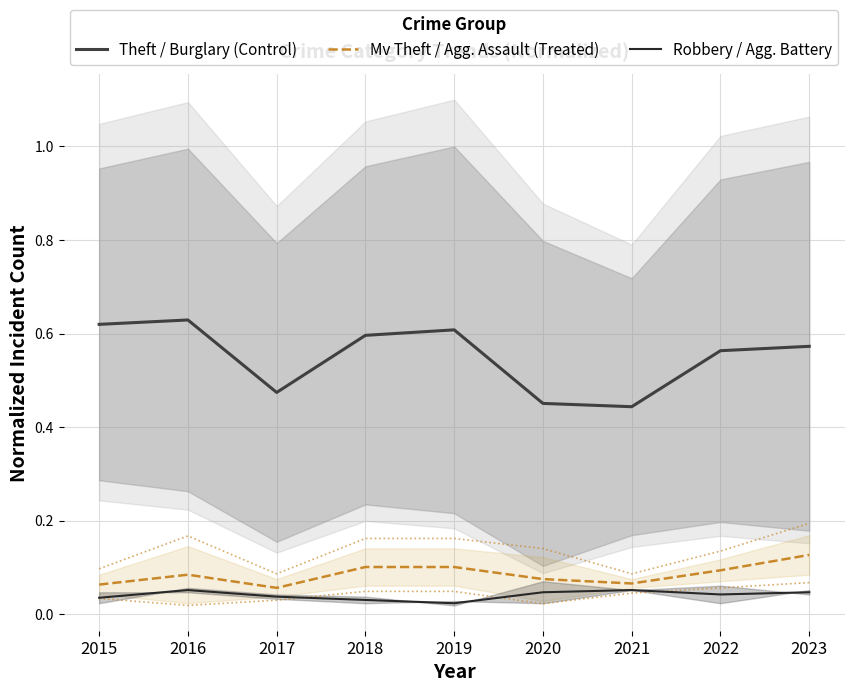

Reading right to left, what are all the values shown in this chart?

Theft / Burglary (Control): 2023=0.6	2022=0.6	2021=0.4	2020=0.5	2019=0.6	2018=0.6	2017=0.5	2016=0.6	2015=0.6
Mv Theft / Agg. Assault (Treated): 2023=0.1	2022=0.1	2021=0.1	2020=0.1	2019=0.1	2018=0.1	2017=0.1	2016=0.1	2015=0.1
Robbery / Agg. Battery: 2023=0.0	2022=0.0	2021=0.1	2020=0.0	2019=0.0	2018=0.0	2017=0.0	2016=0.1	2015=0.0